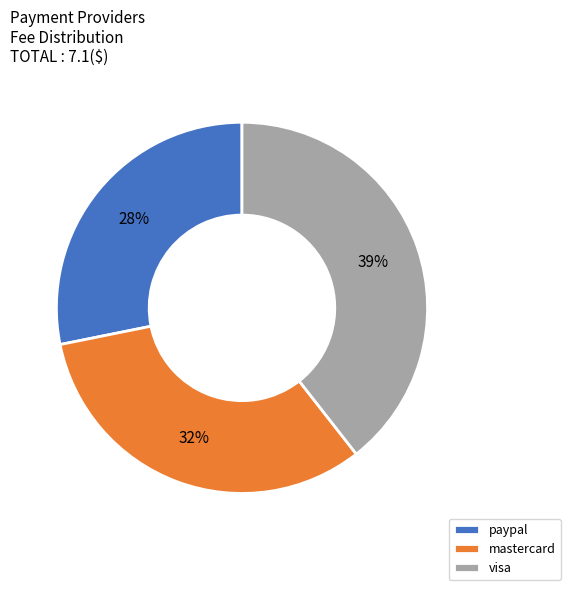

To the nearest percent, what percentage of the pie is paypal?

28%